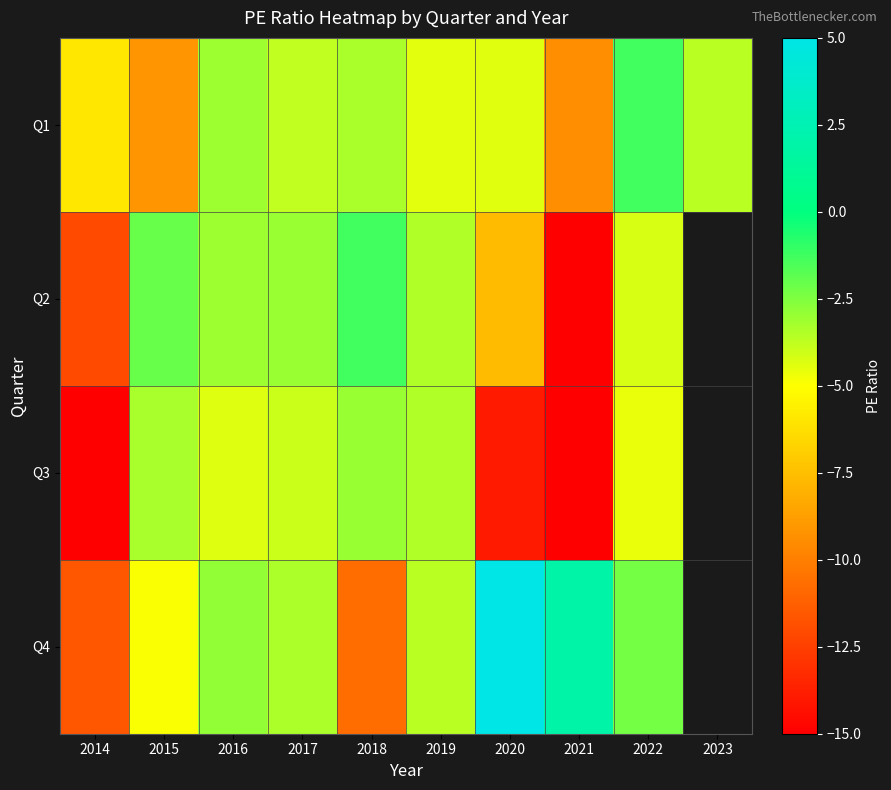

Which category has the highest value across all series?

2020